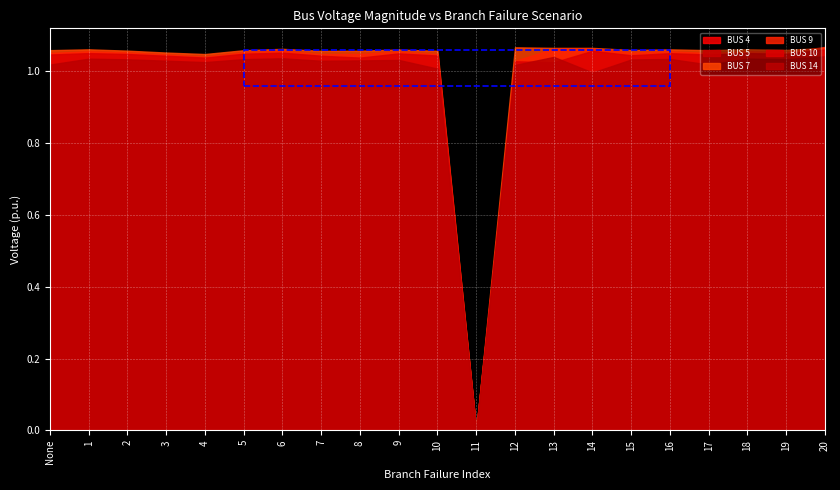

Which series has the widest spread of values?

BUS 9